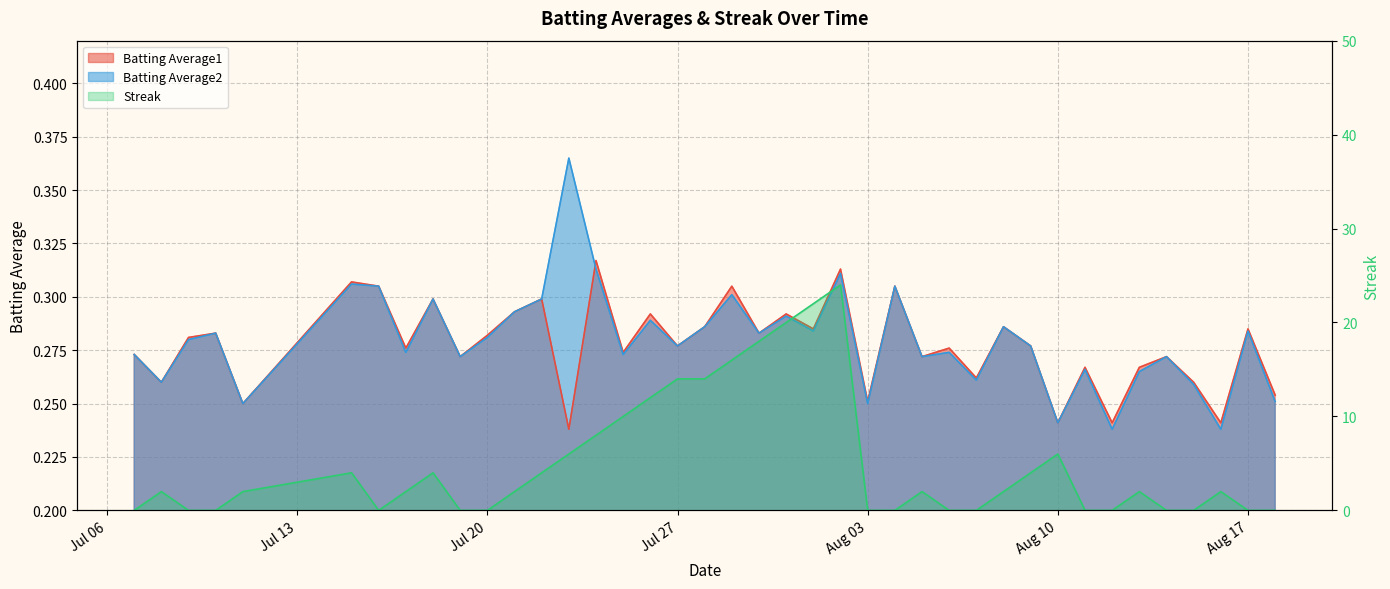

At which label does Streak reach its minimum?

2010-07-07